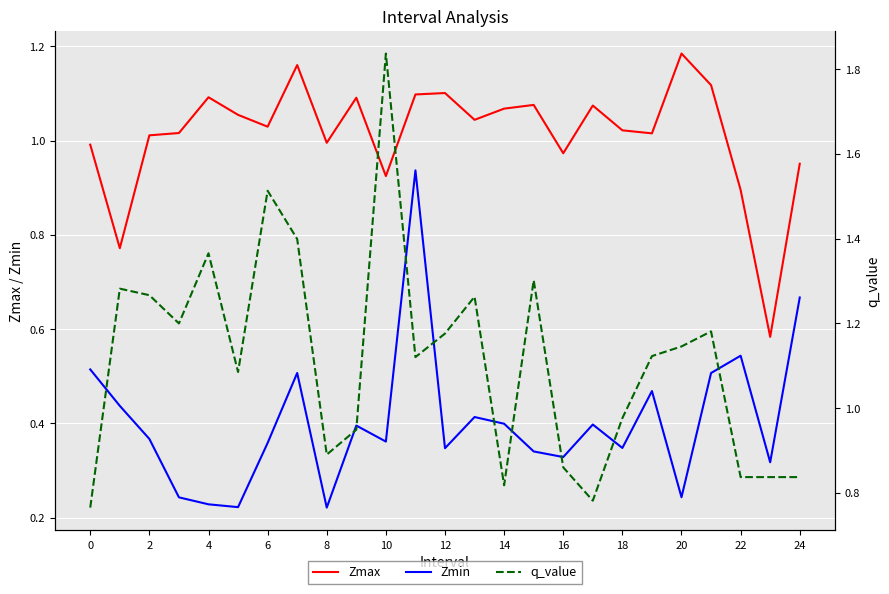

True or false: Zmax and Zmin cross at least once.

False